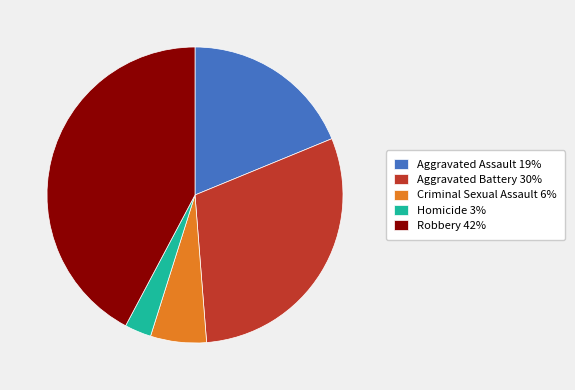

Combined, do Robbery 42% and Aggravated Battery 30% account for over 50%?

Yes